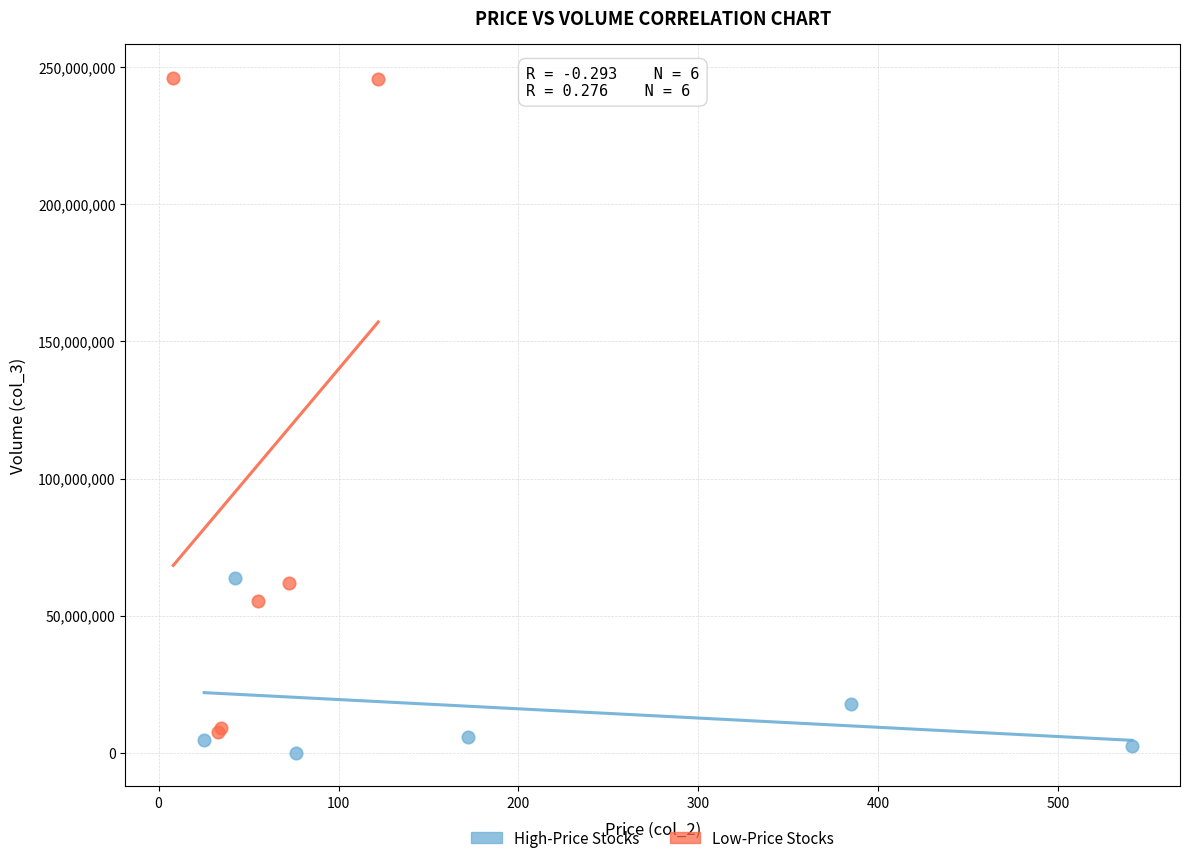

Which series contains the highest Y value?

Low-Price Stocks